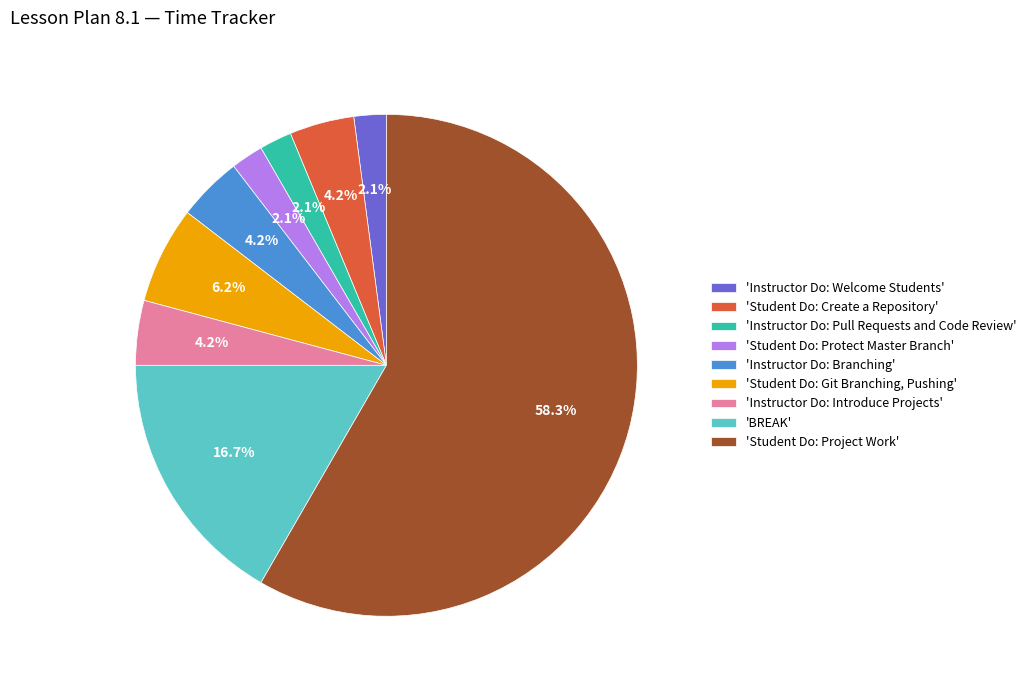

Which slice represents more than half of the pie?

'Student Do: Project Work'